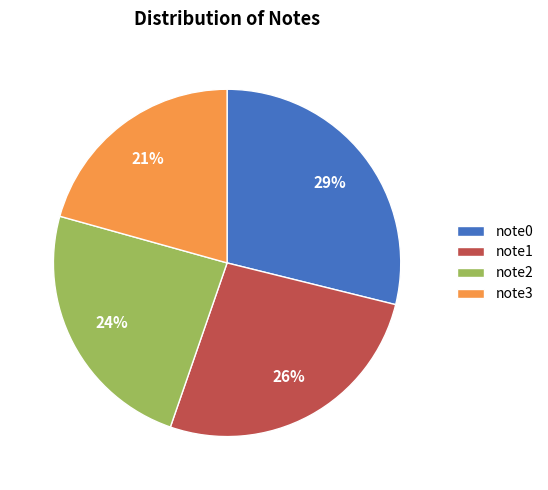

Approximately how many times larger is the value at note0 compared to note3?

1.4